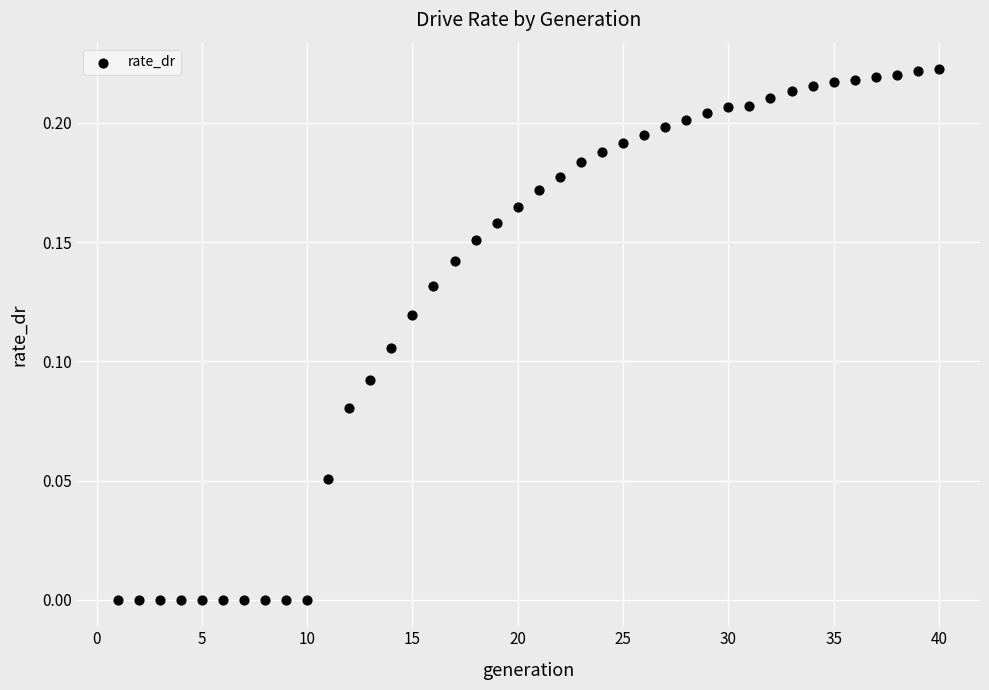

What is the range of X values (max minus min)?

39.0